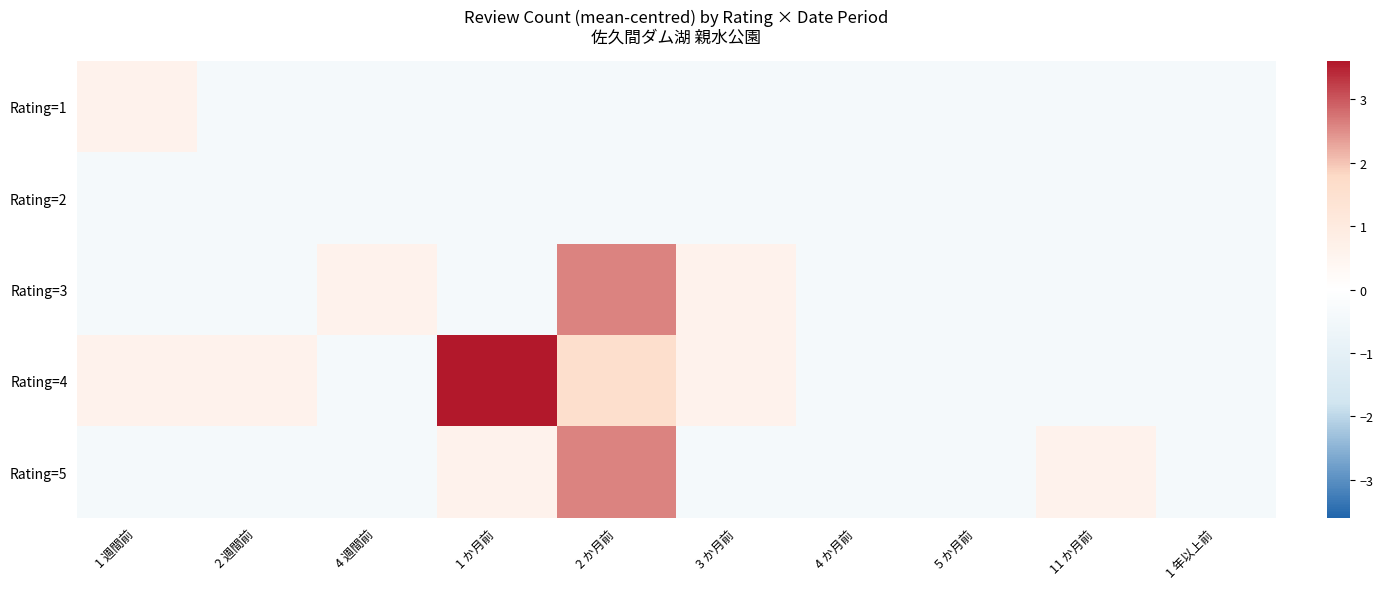

Rank the series at 11 か月前 from lowest to highest value.

Rating=1, Rating=2, Rating=3, Rating=4, Rating=5